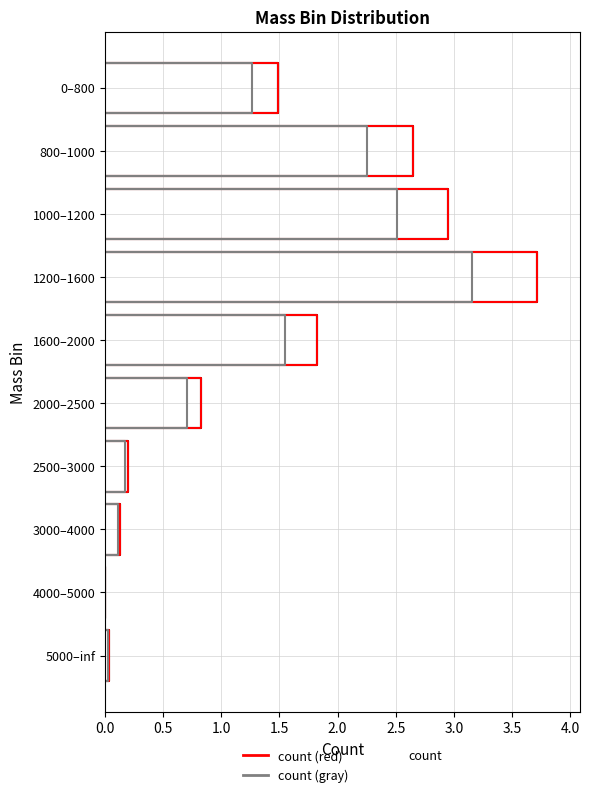

Reading left to right, list all the values displayed in this chart.

1.5	2.7	2.9	3.7	1.8	0.8	0.2	0.1	0.0	0.0